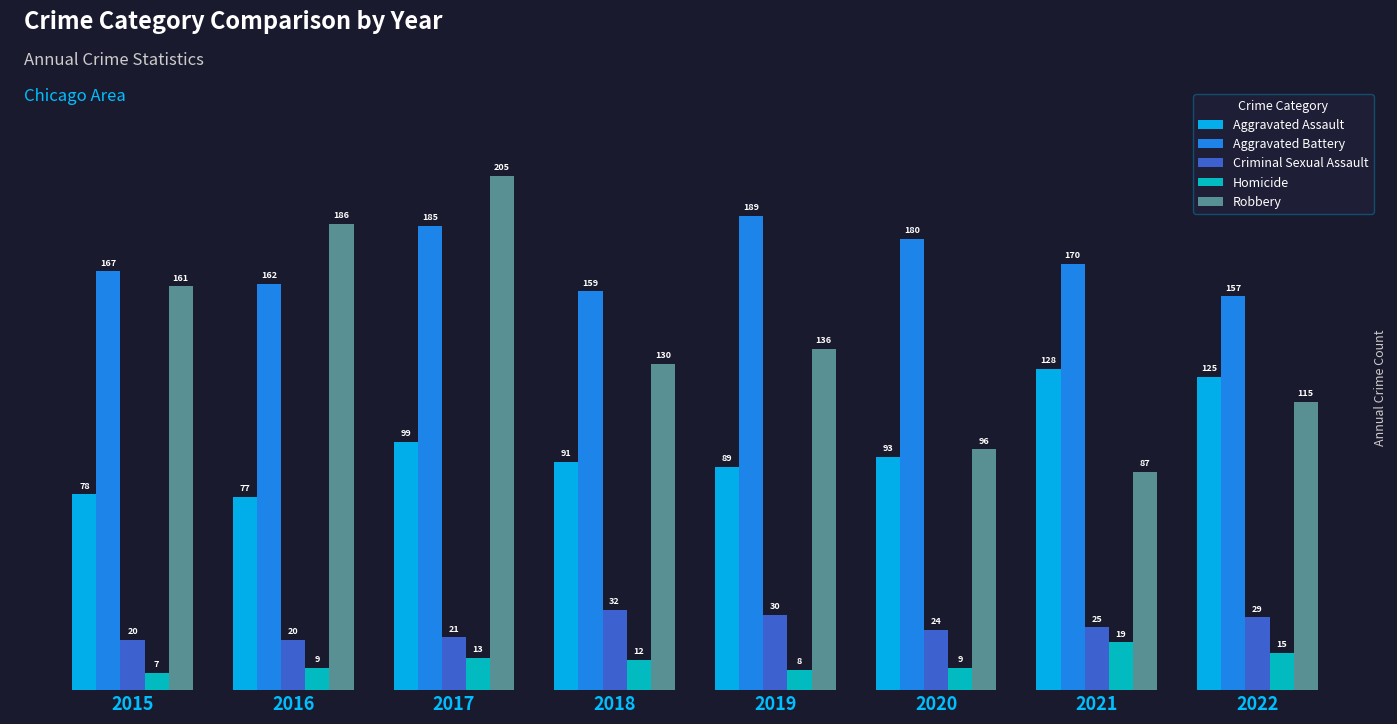

What are all the series names shown in the legend?

Aggravated Assault, Aggravated Battery, Criminal Sexual Assault, Homicide, Robbery